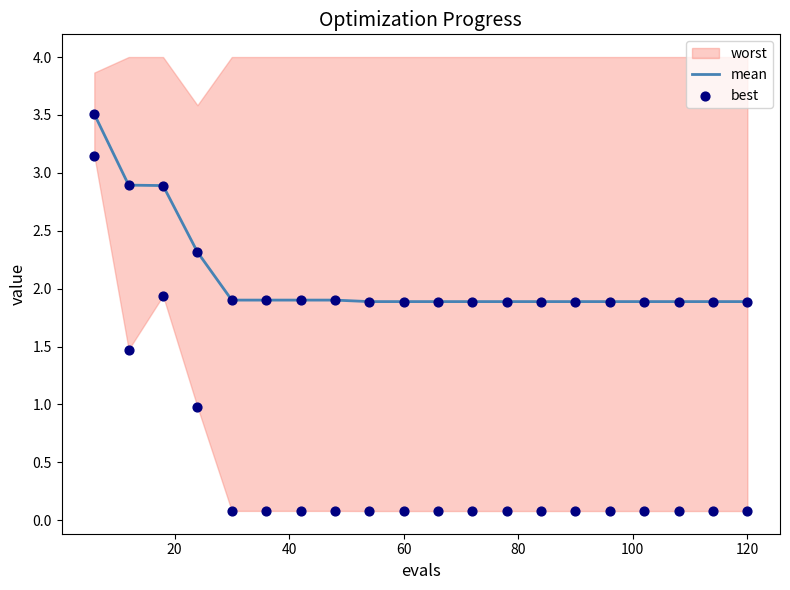

What is the highest value of the mean series?

3.5